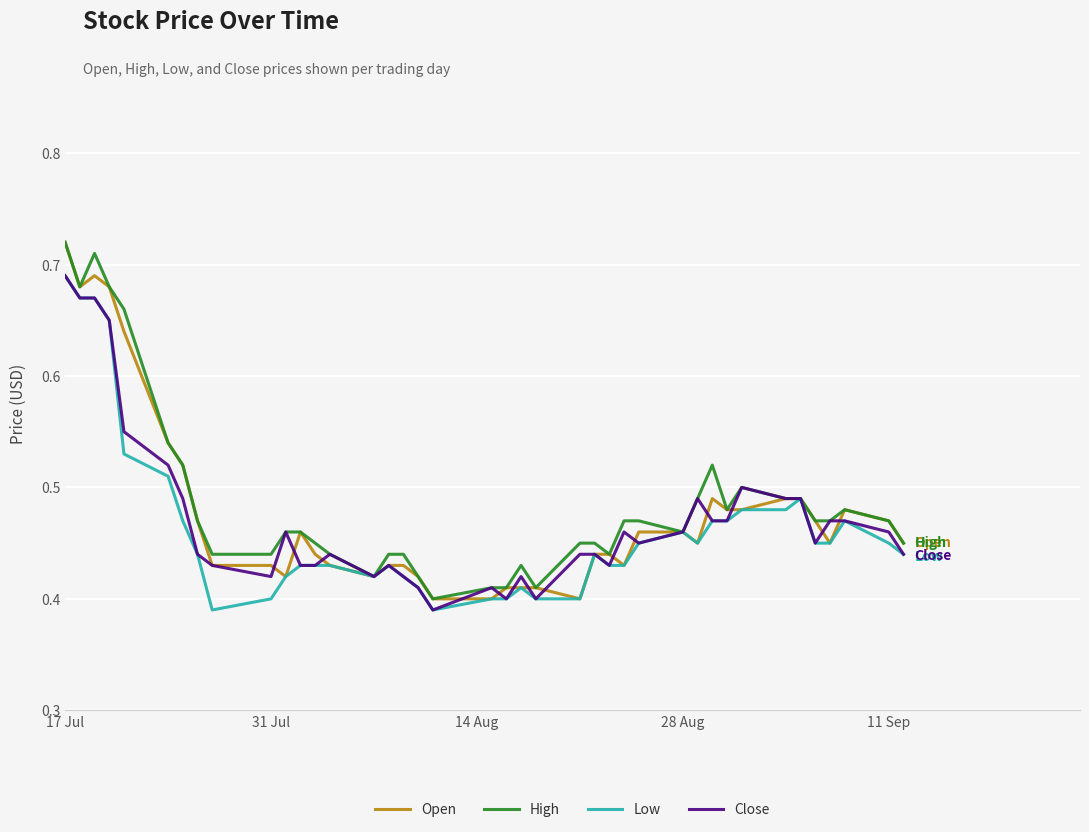

What are all the series names shown in the legend?

Open, High, Low, Close